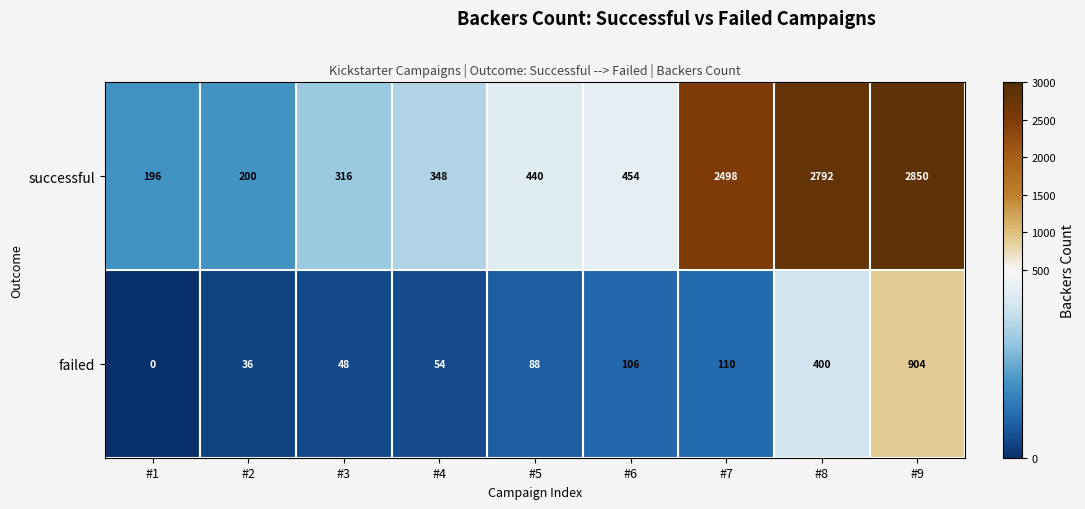

Rank the series by their average value, from highest to lowest.

successful, failed